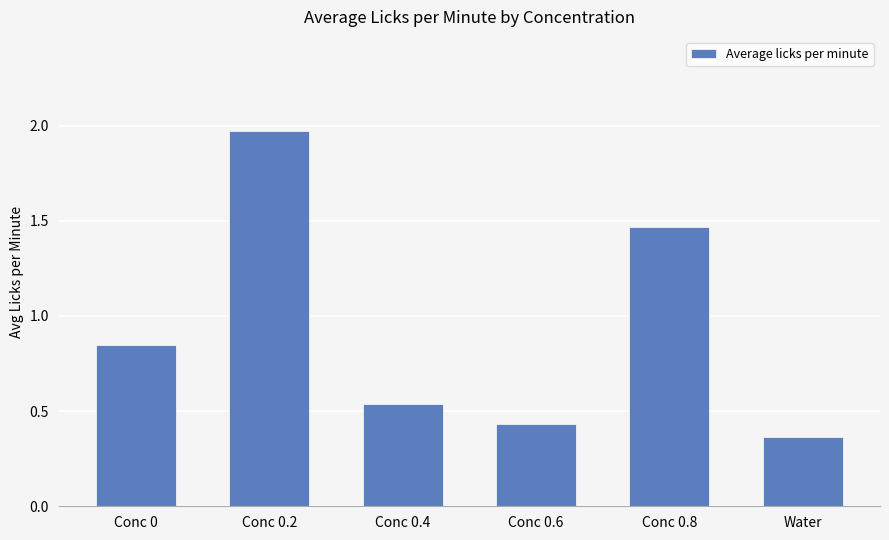

Rank the categories by value from highest to lowest.

Conc 0.2, Conc 0.8, Conc 0, Conc 0.4, Conc 0.6, Water